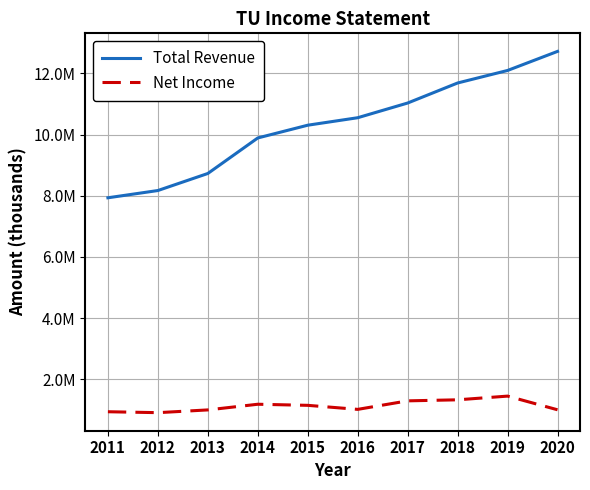

True or false: Net Income has more than 2 points higher than both neighbors.

False